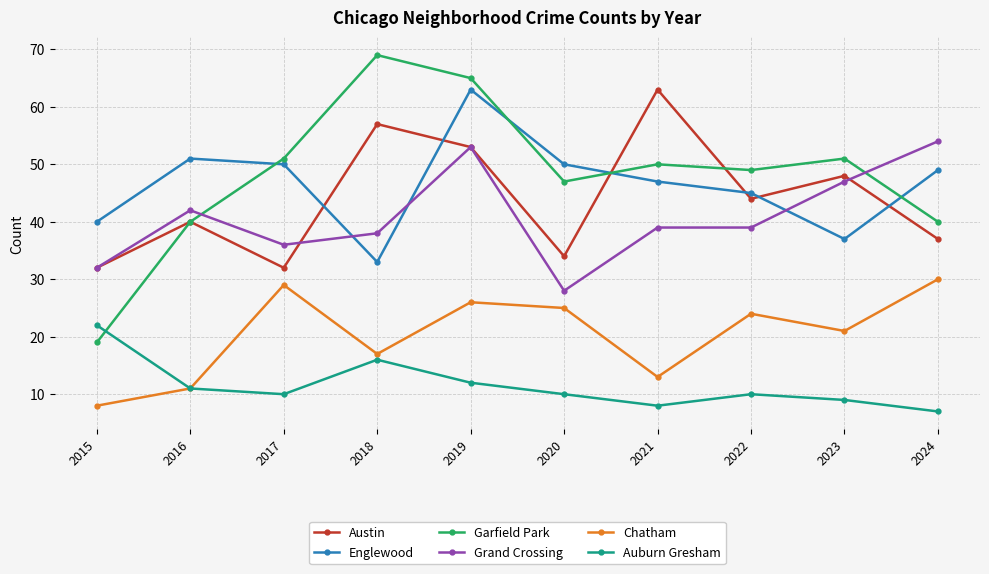

At which category is the sum across all series the highest?

2019